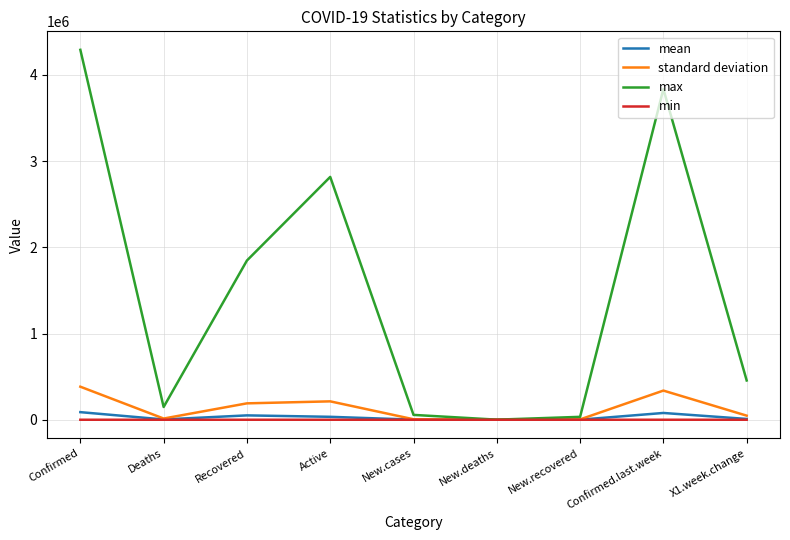

Which label corresponds to the largest value in the chart?

Confirmed